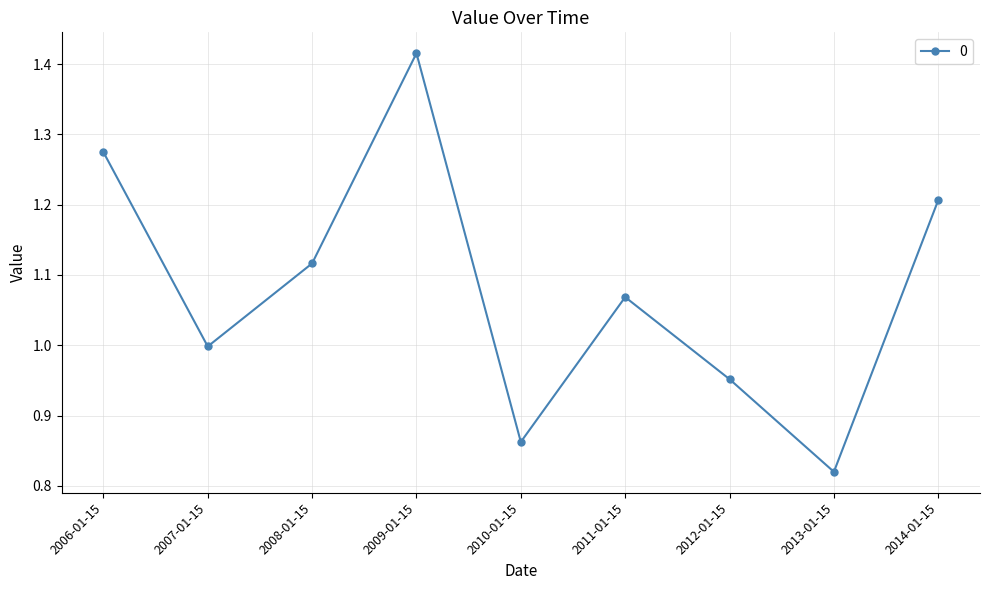

What is the change in value from 2011-01-15 to 2013-01-15?

-0.2